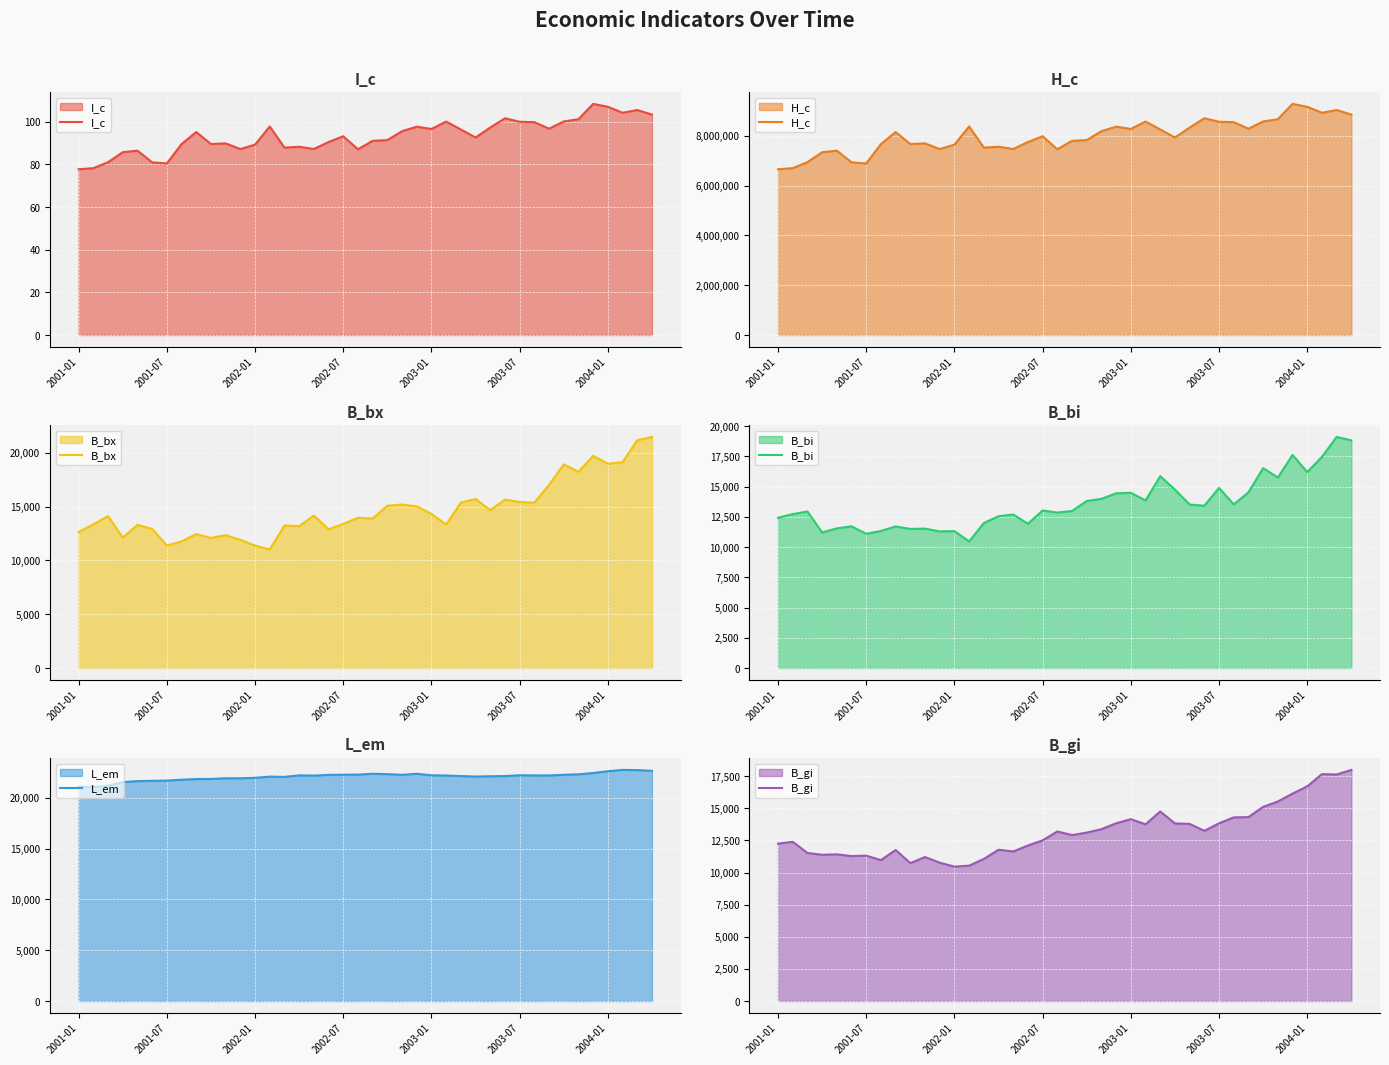

What is the maximum value for L_em?

22757.4